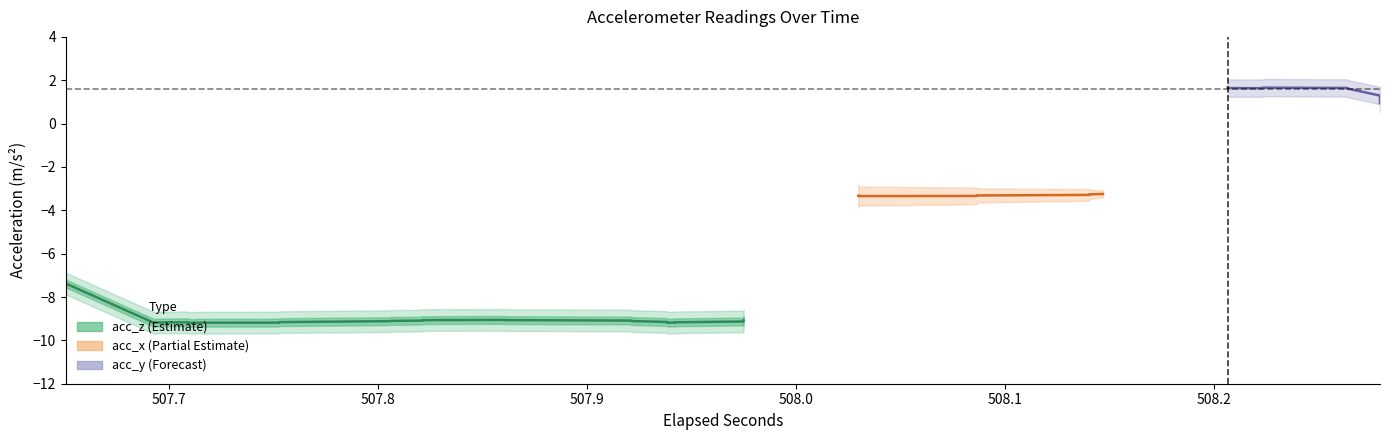

What is the sum of all acc_x values?

-131.1